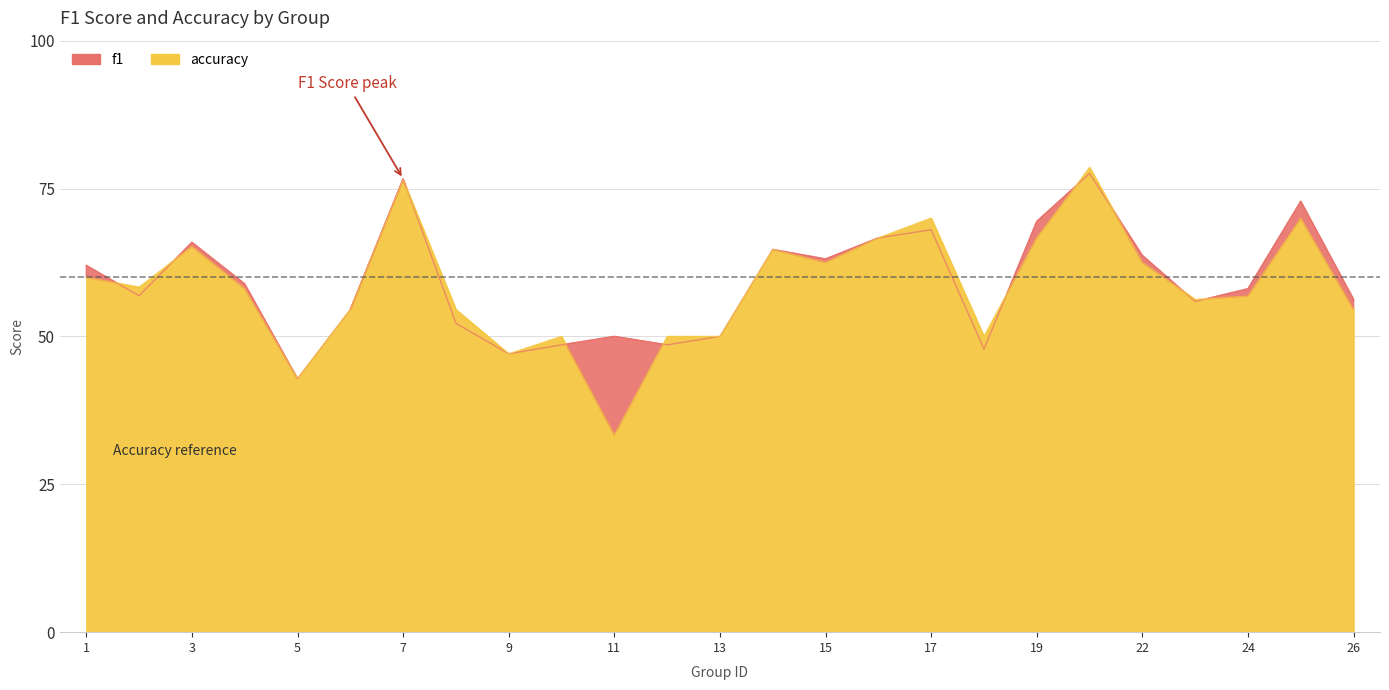

Is the value of f1 at 13 greater than the value of accuracy at 23?

No